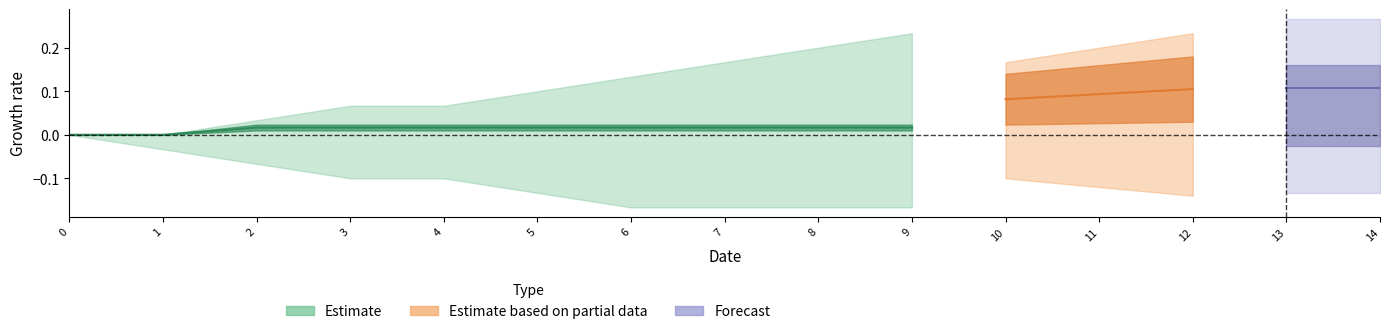

How many lines are shown in the chart?

6